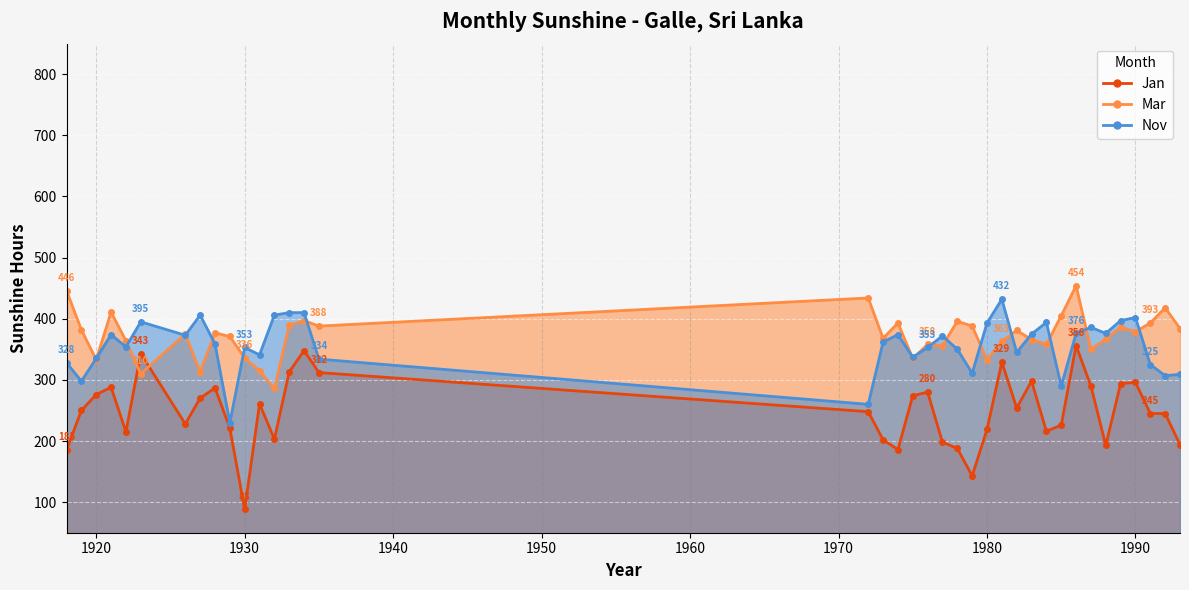

How many times do Mar and Jan cross each other?

2